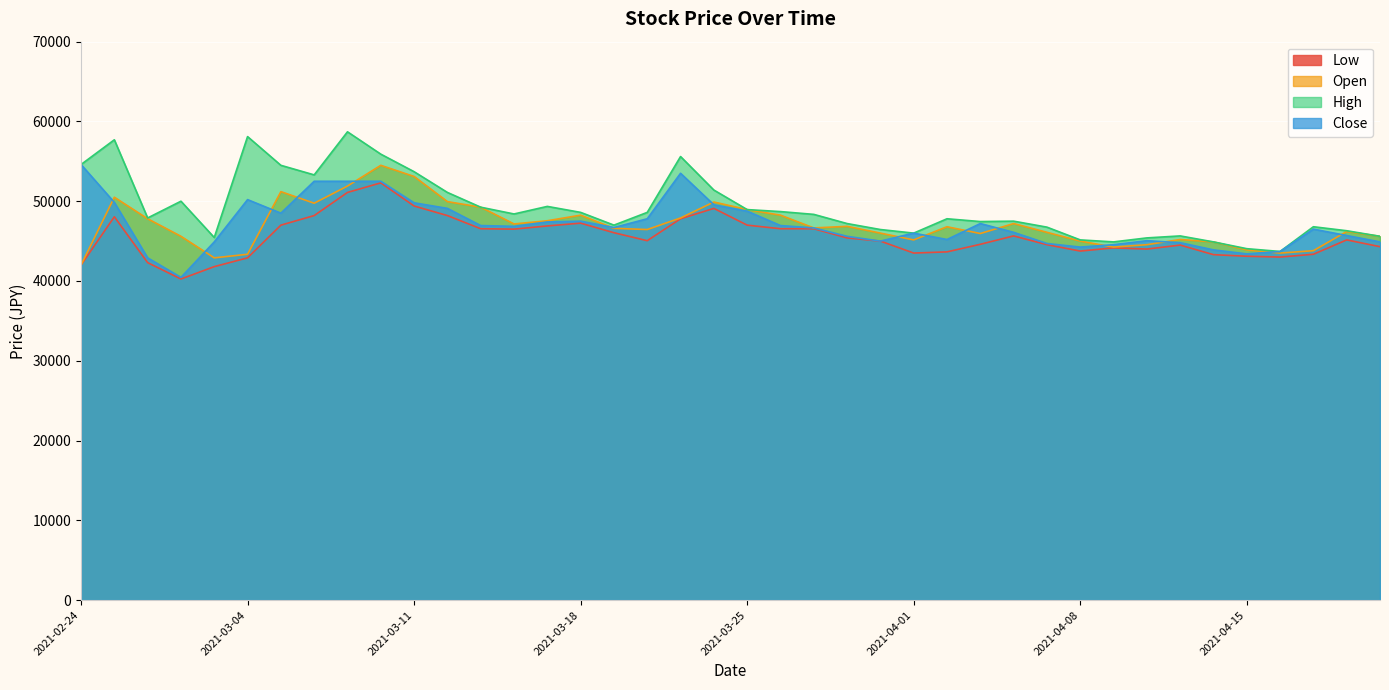

What position from the left is 2021-03-05?

7